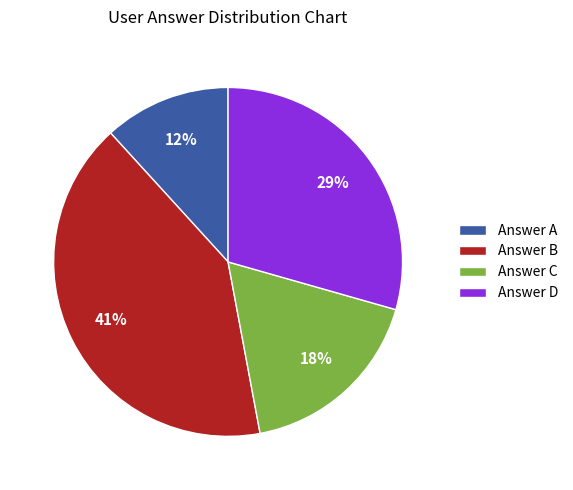

To the nearest percent, what is the difference between the Answer B and Answer A slice percentages?

29%